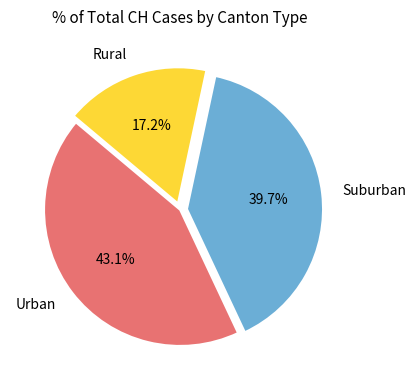

Count the number of slices in the pie.

3